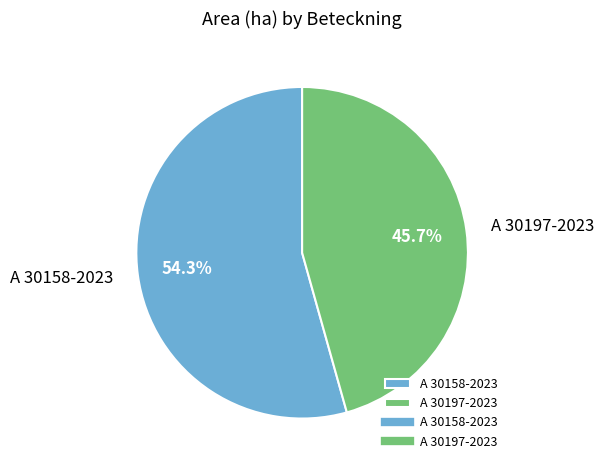

To the nearest percent, what is the average slice percentage?

50%